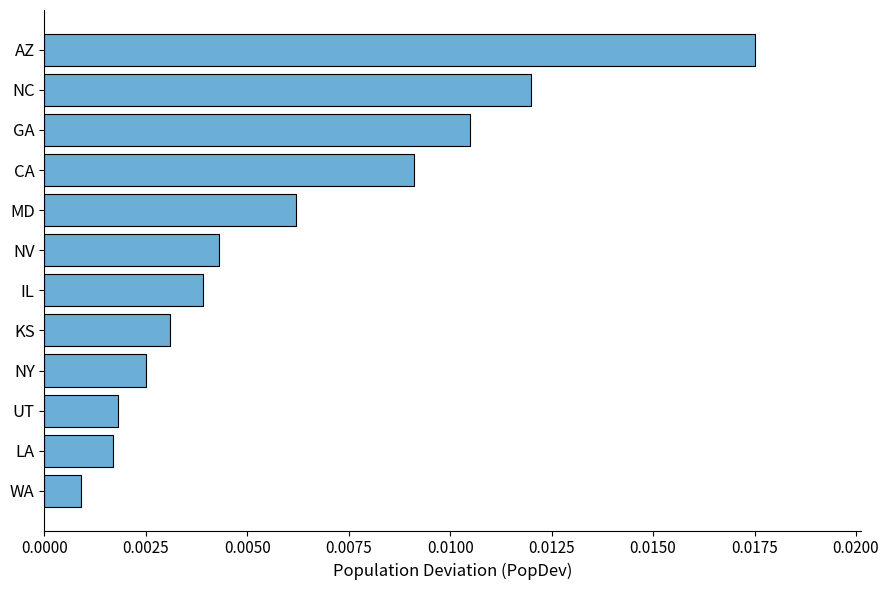

At which category does the chart reach its peak across all series?

AZ